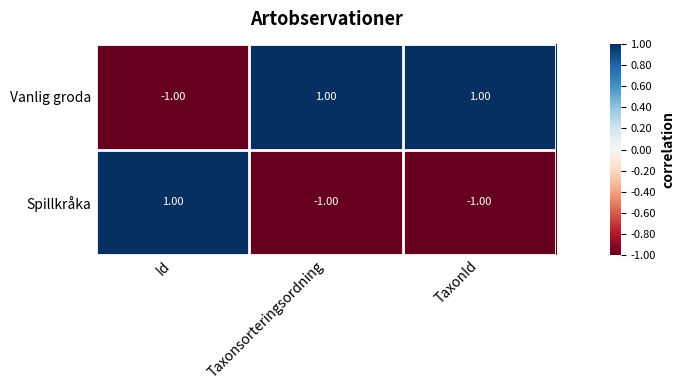

What is the smallest value displayed?

-1